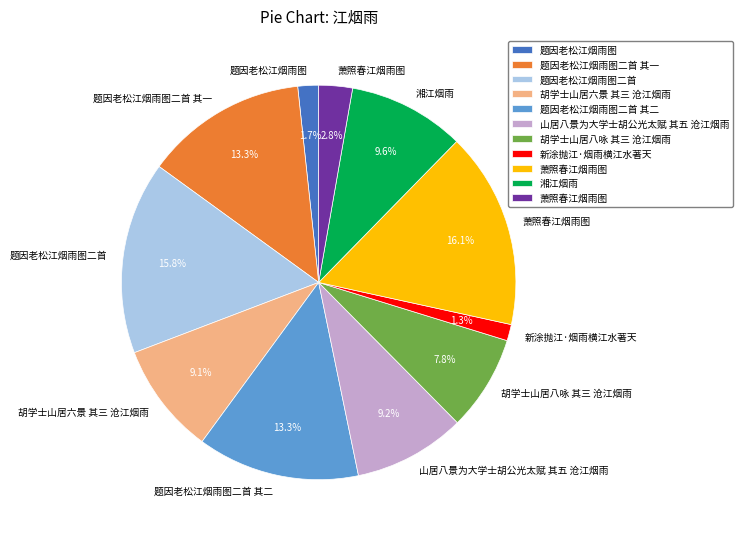

Is there any slice that represents more than half of the pie?

No